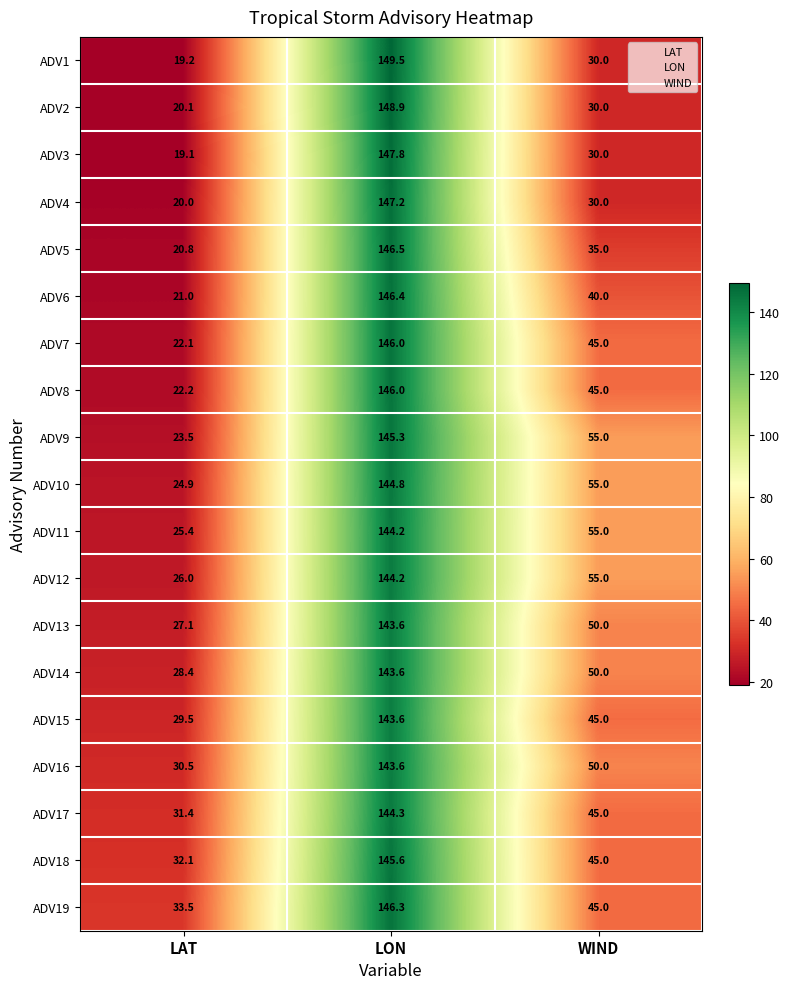

What is the greatest value displayed?

149.5